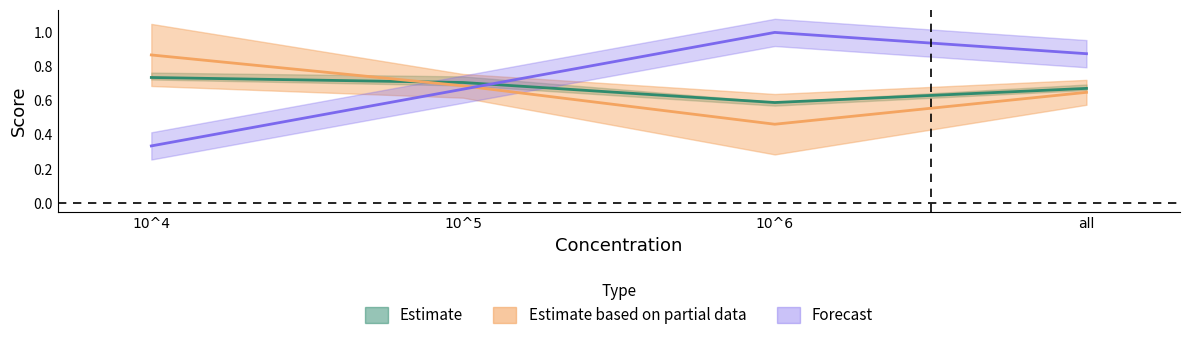

Rank the categories by Score3 value from highest to lowest.

10^6, all, 10^5, 10^4